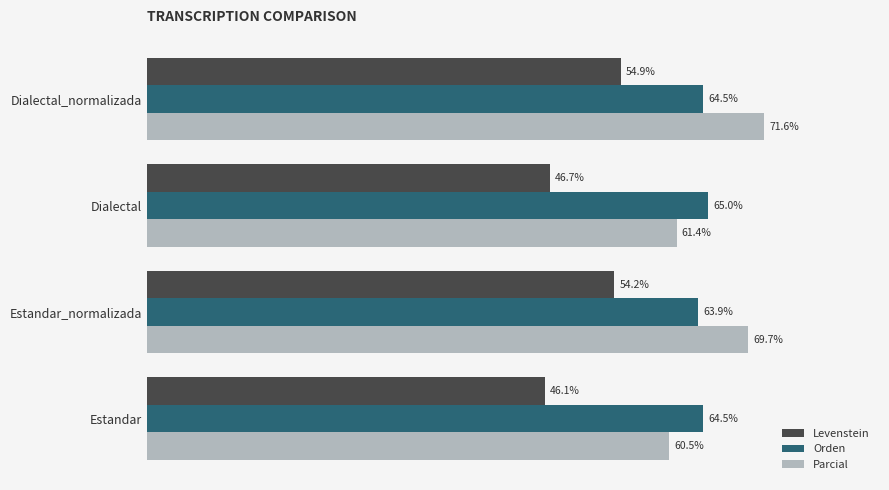

Which category has the lowest value in the Orden series?

Estandar_normalizada